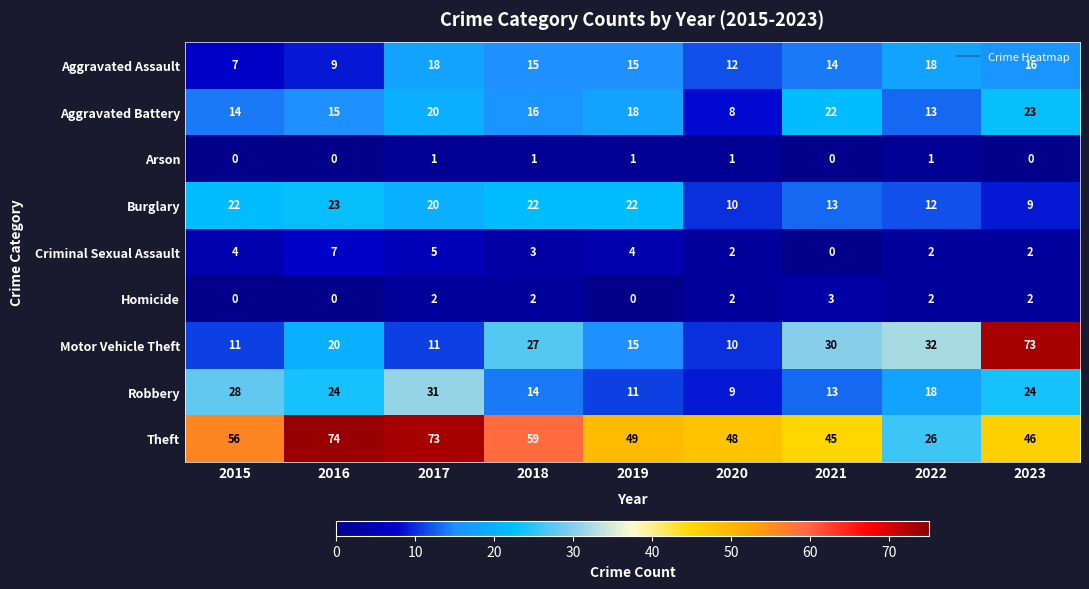

What is the difference between the maximum and minimum values in the Burglary series?

14